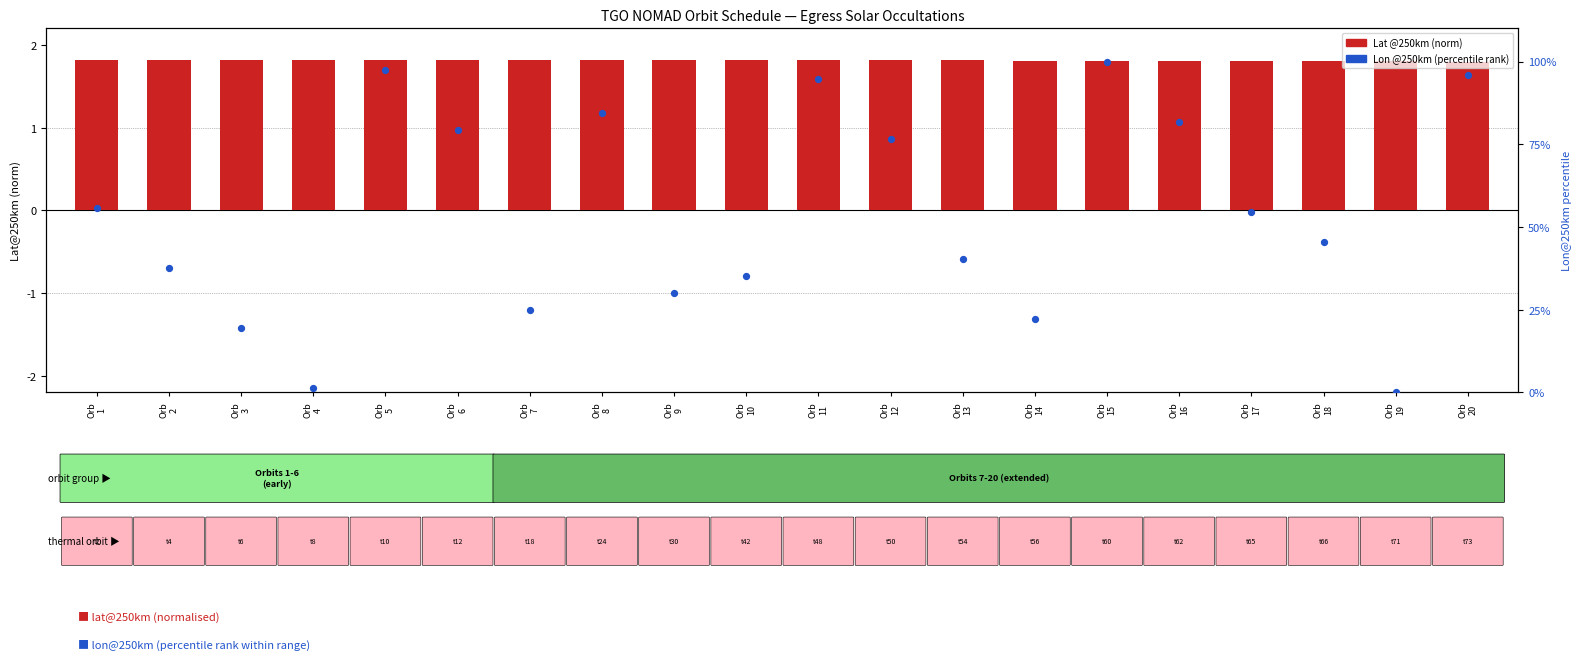

Approximately how many times larger is the value at Orb
17 compared to Orb
18?

1.2